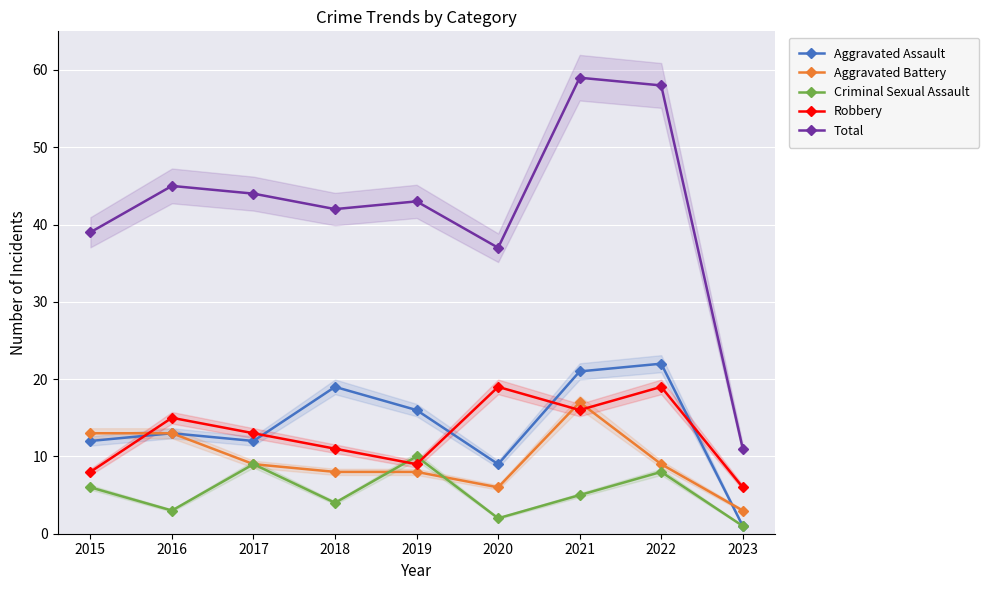

Is the value of Aggravated Assault at 2019 greater than the value of Total at 2020?

No